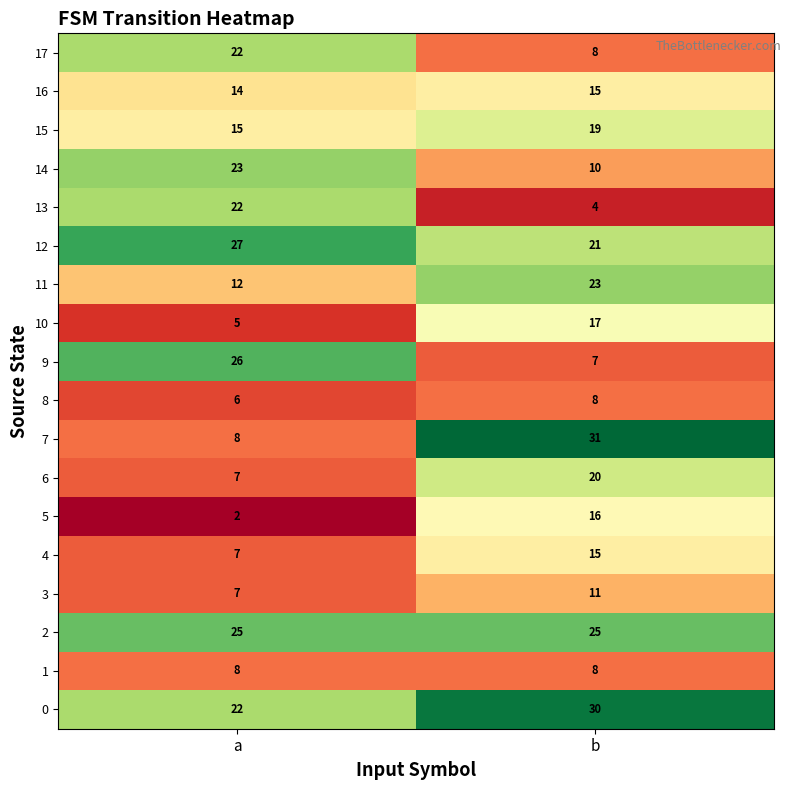

At which label is 4 closest to 11?

a